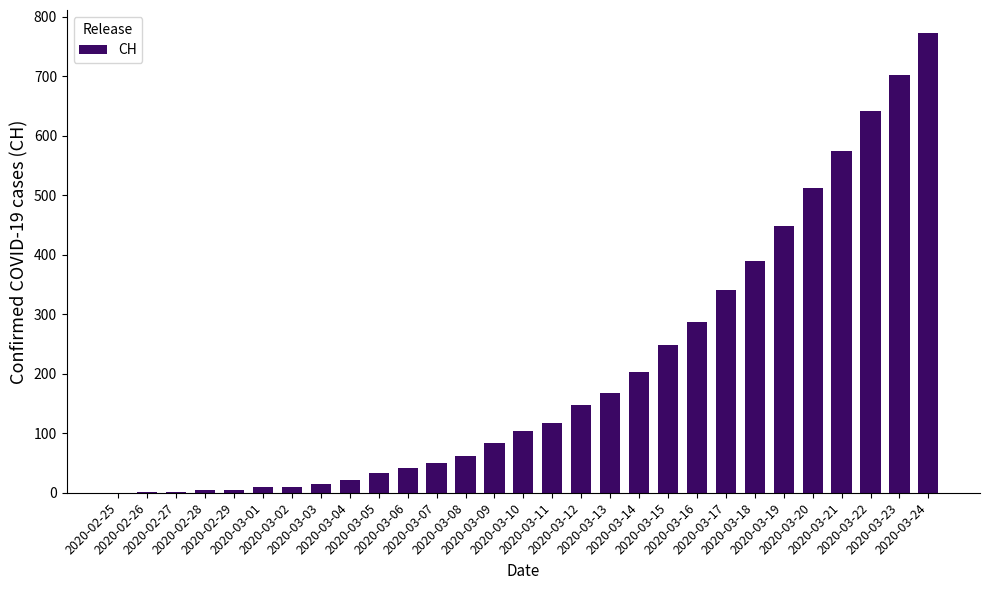

What is the greatest value displayed?

773